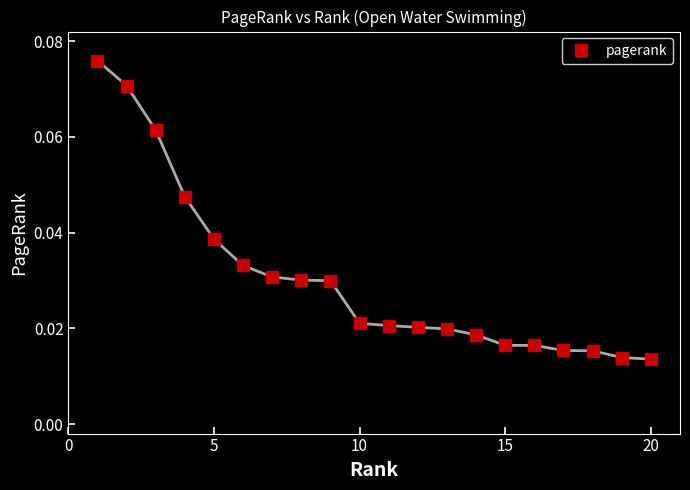

What is the sum of all values?

0.6